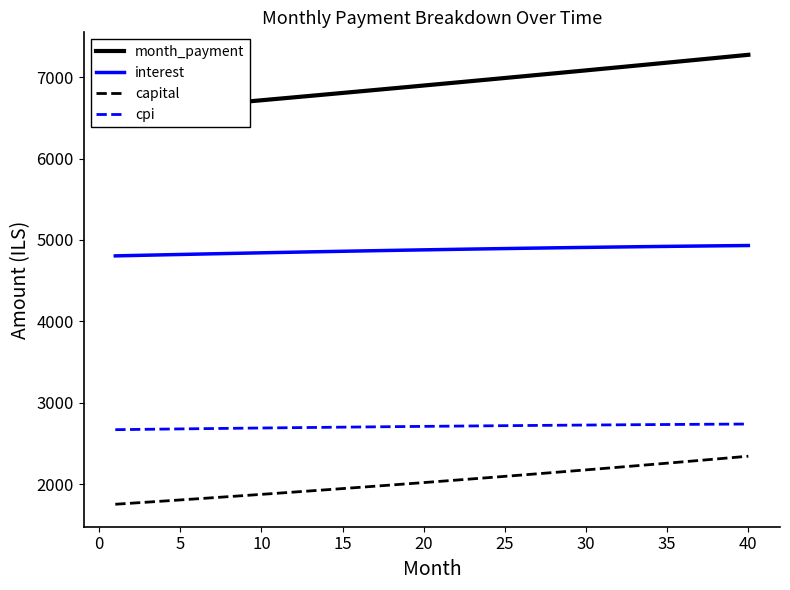

What is the highest value of the capital series?

2343.2